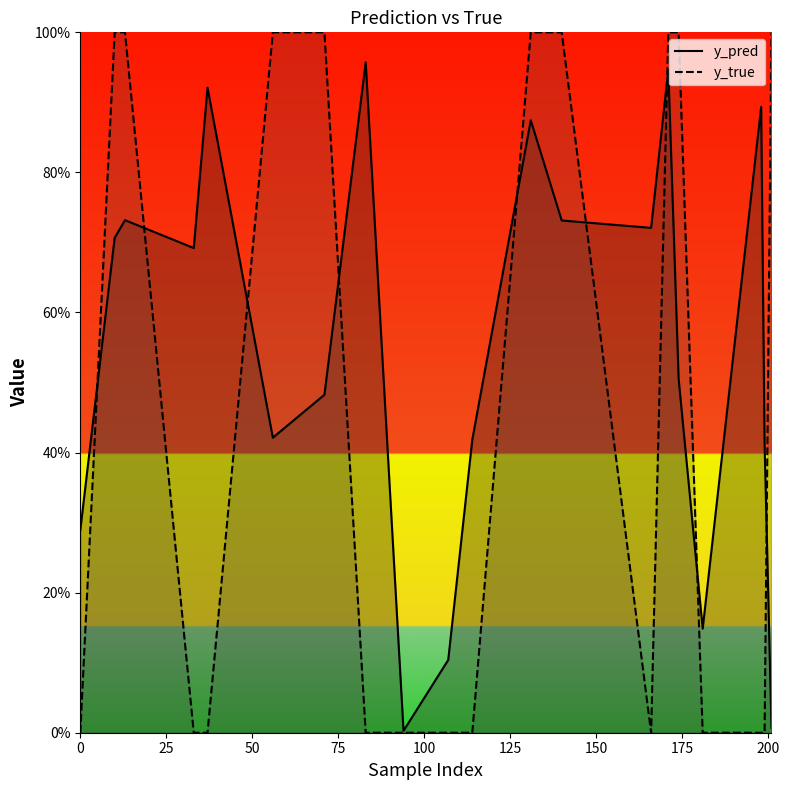

At how many categories does at least one series exceed 0?

20